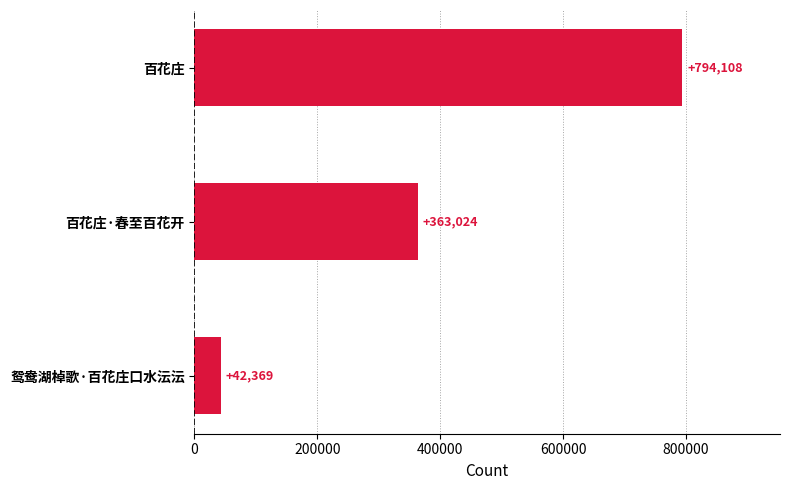

How many categories are shown in the chart?

3